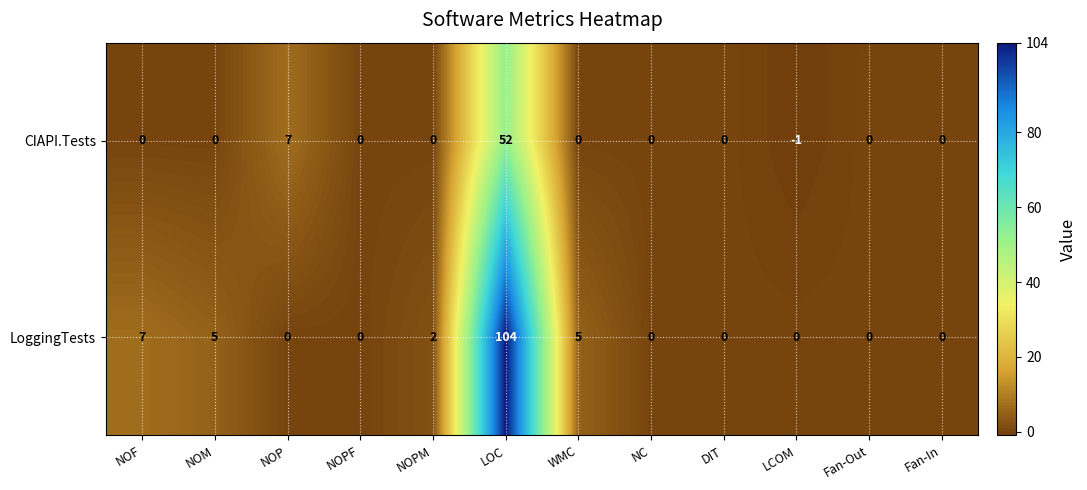

What is the total value across all series at LCOM?

-1